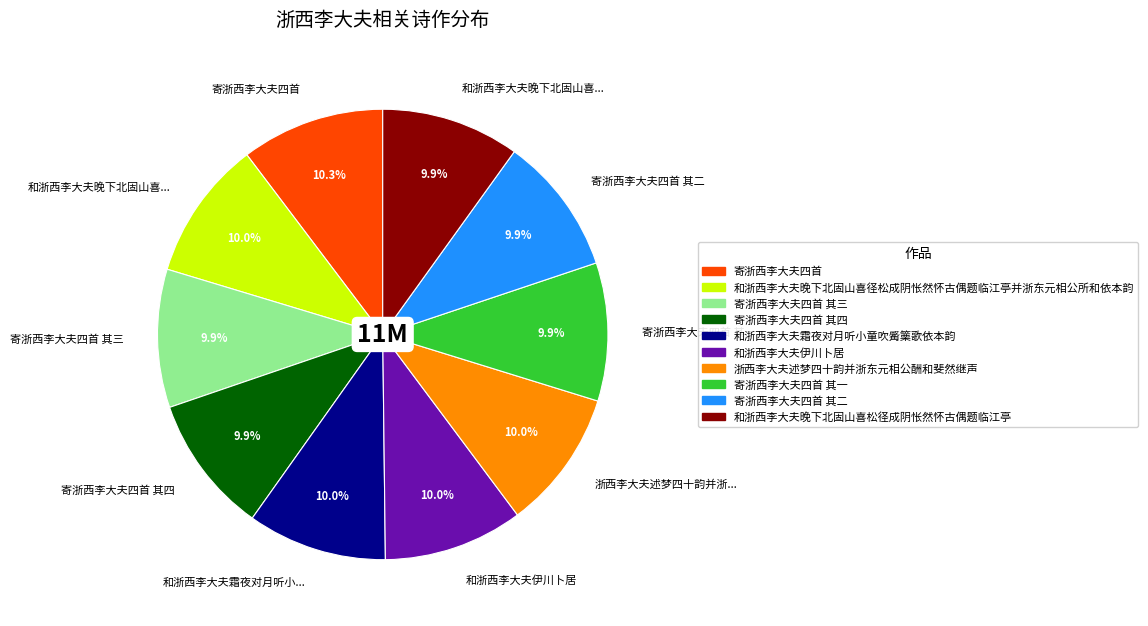

Is there a majority slice in this chart?

No